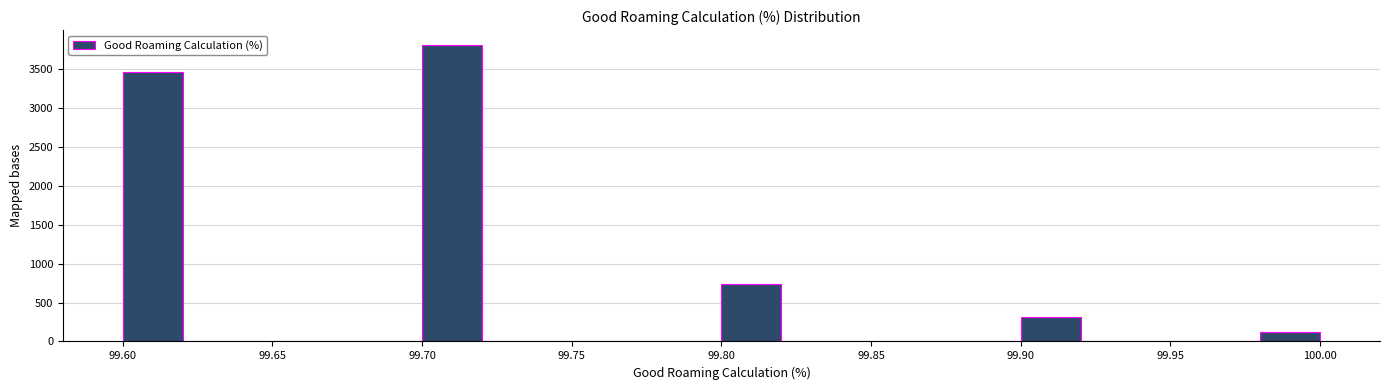

Which range on the x-axis has the tallest bar?

99.70 to 99.72